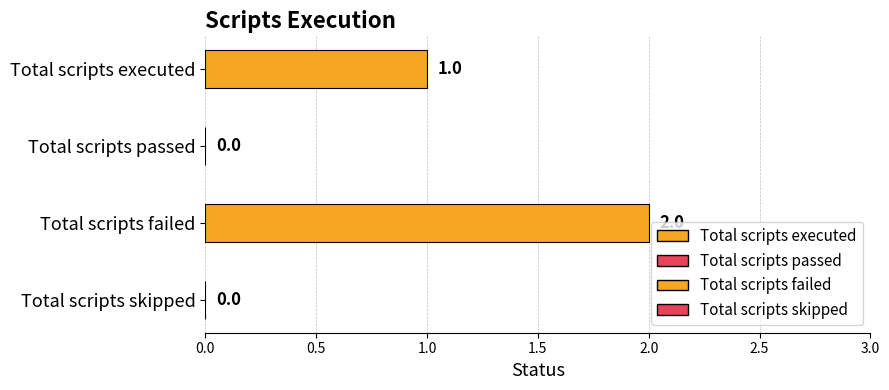

What is the change in value from Total scripts executed to Total scripts skipped?

-1